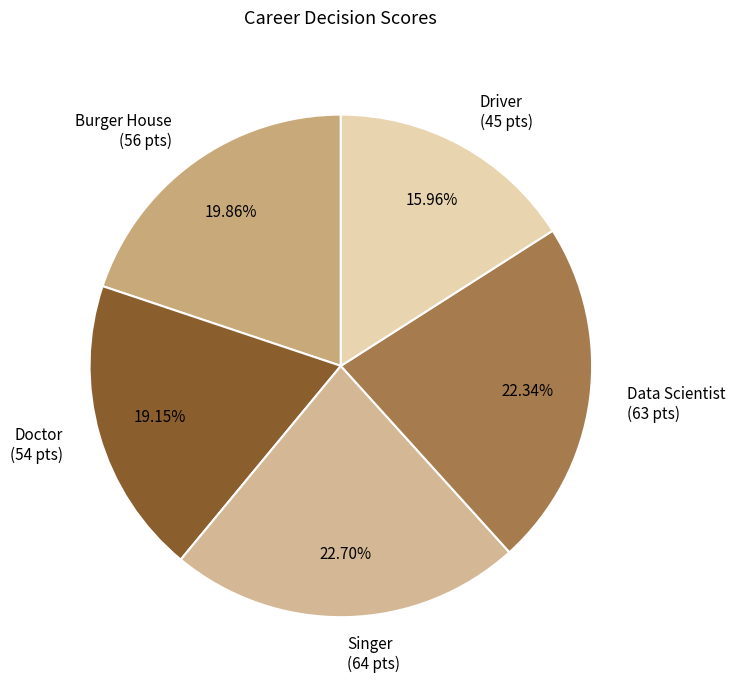

Is it true that Driver is 28% of the pie?

False